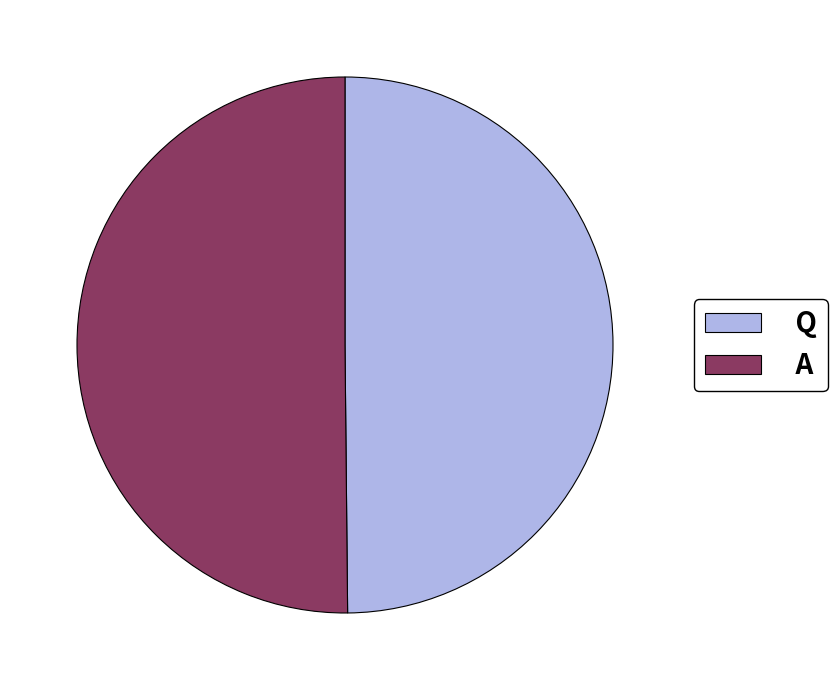

Do Q and A together represent more than half of the pie?

Yes